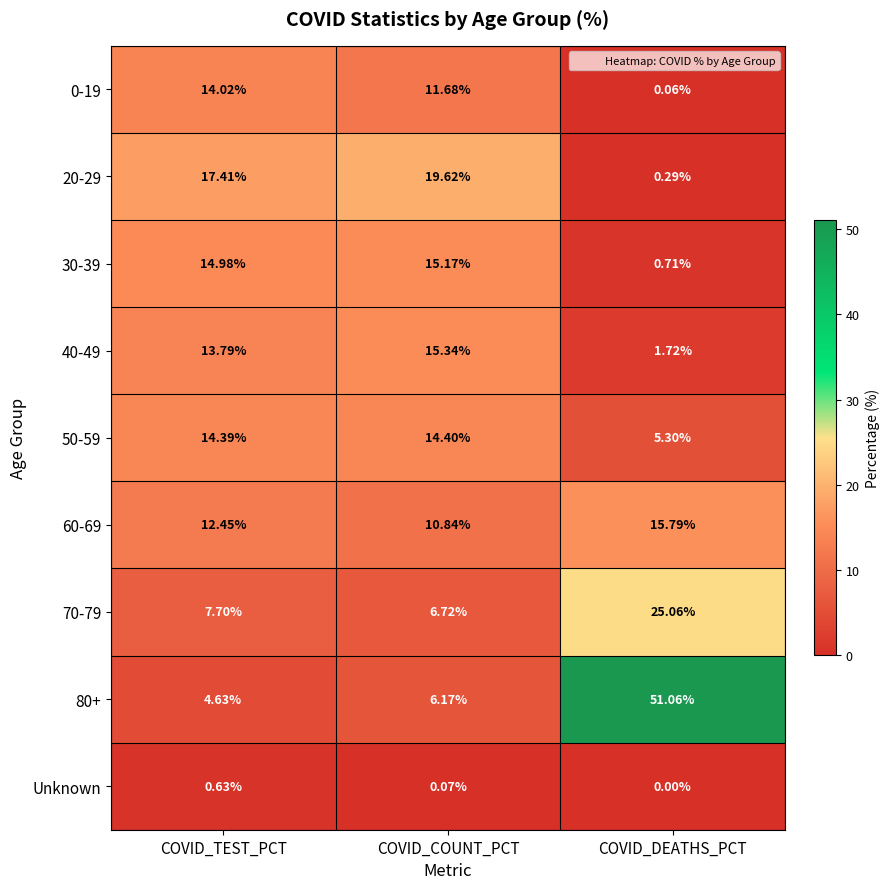

At which label is 70-79 closest to 15?

COVID_TEST_PCT